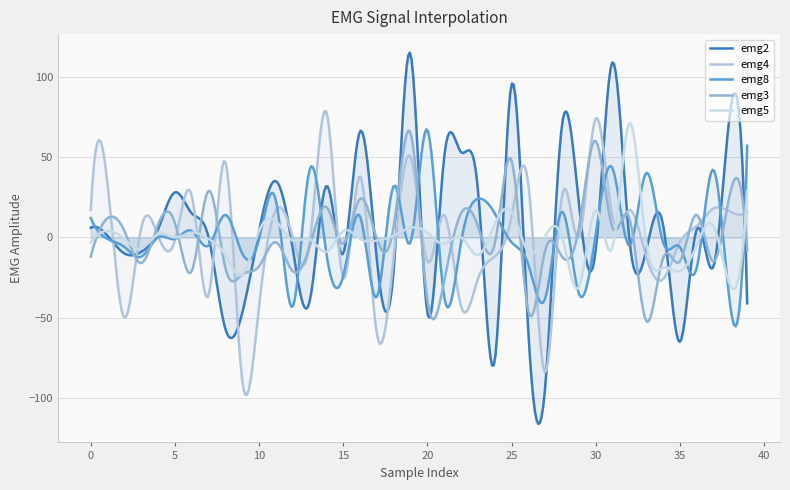

True or false: emg3 has a value of -39 at 21.

False